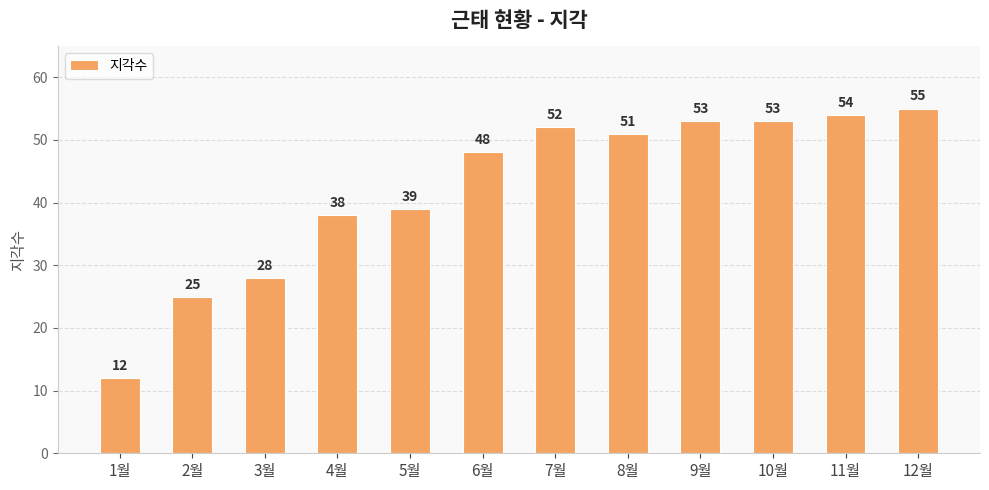

What is the ratio of the value at 2월 to the value at 9월?

0.5